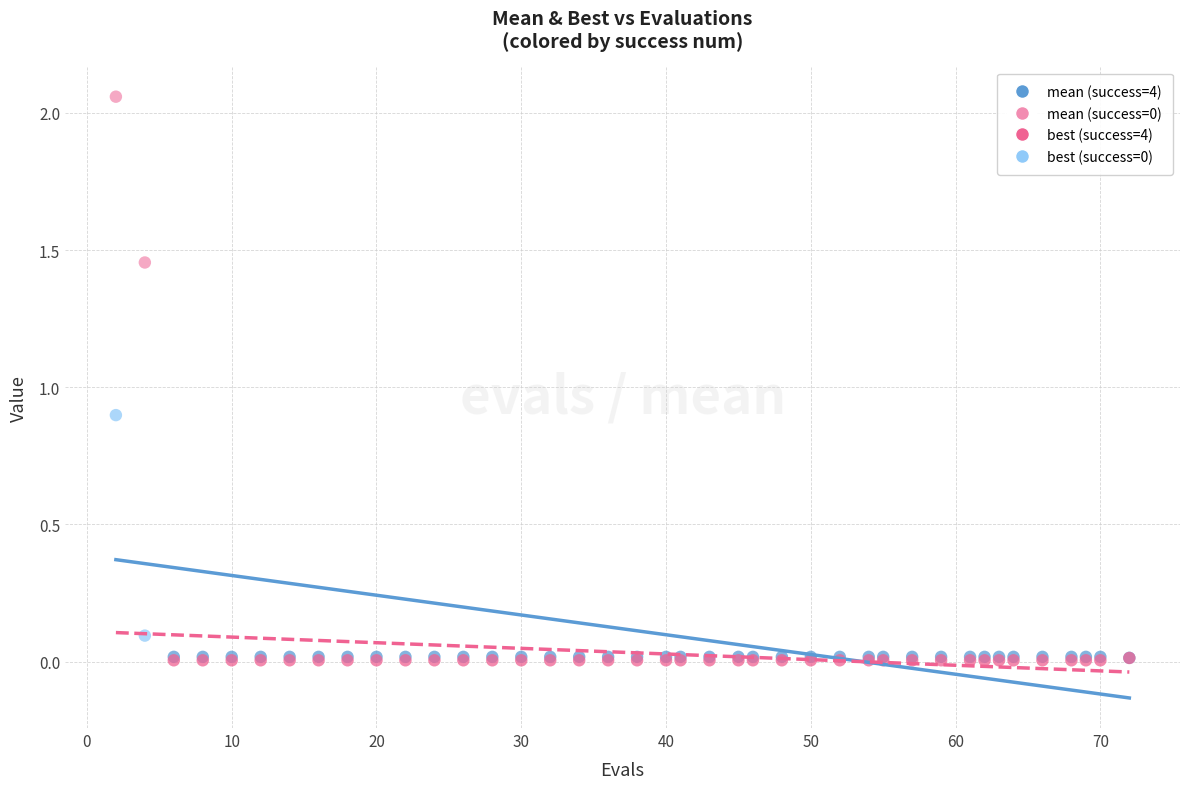

Across all series, what Y value is closest to 1?

0.9